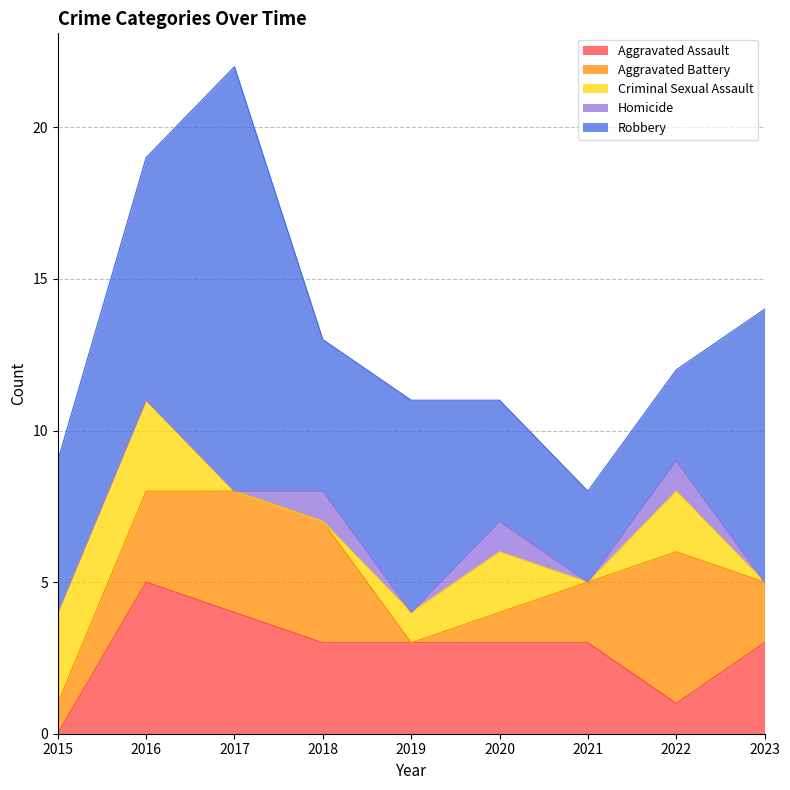

At which category is the sum across all series the highest?

2017